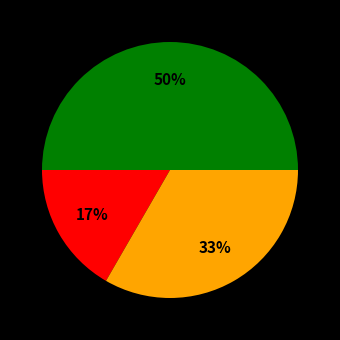

To the nearest percent, what is the average slice percentage?

33%